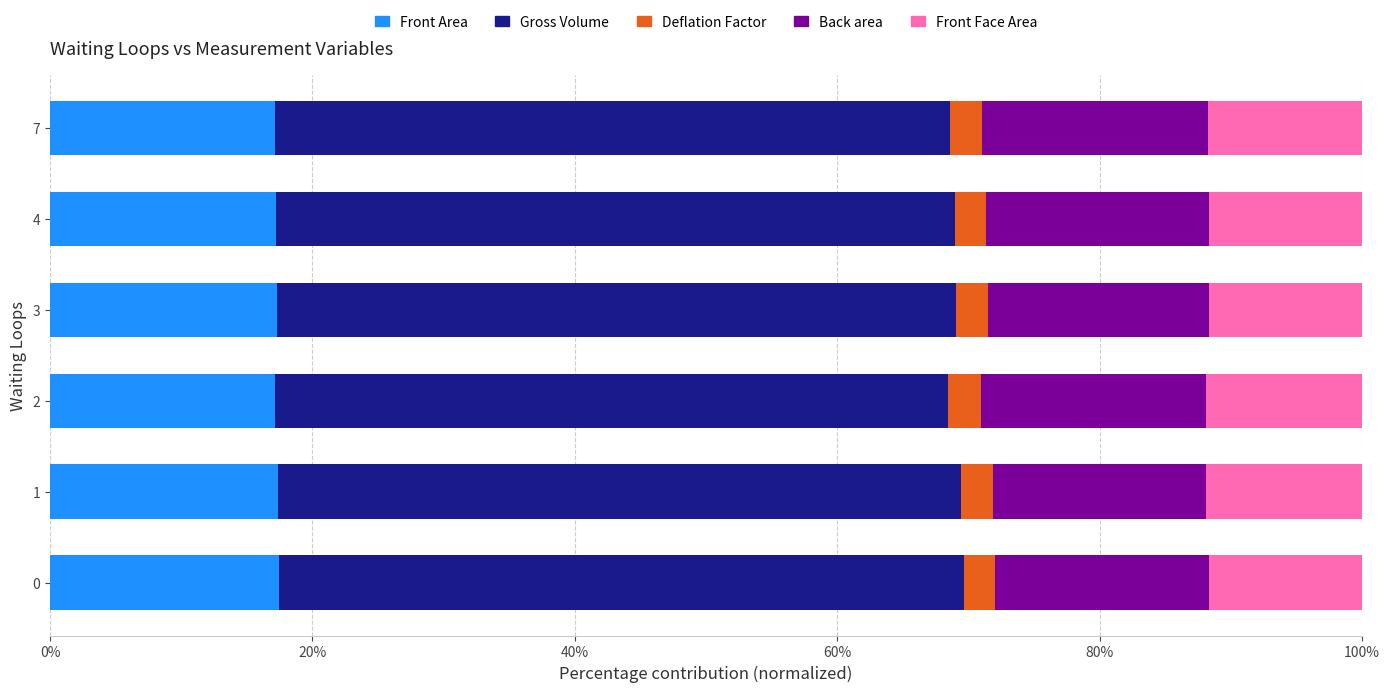

What is the maximum value for Front Area?

17.4